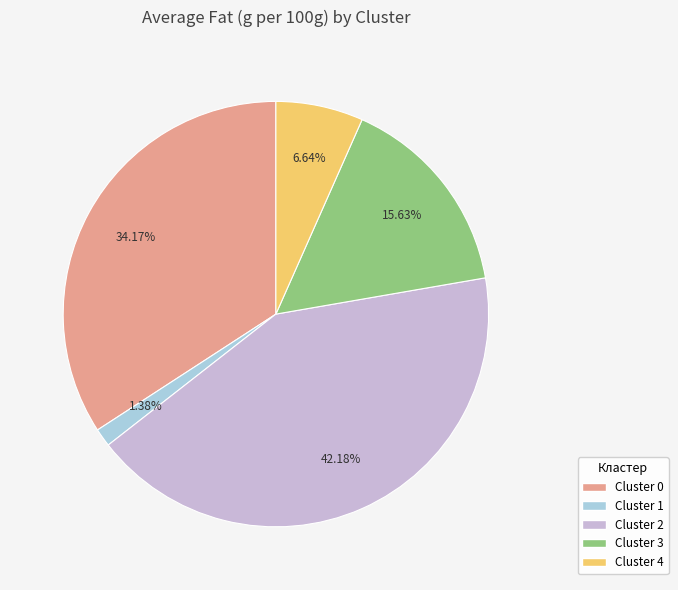

Is there any slice that represents more than half of the pie?

No